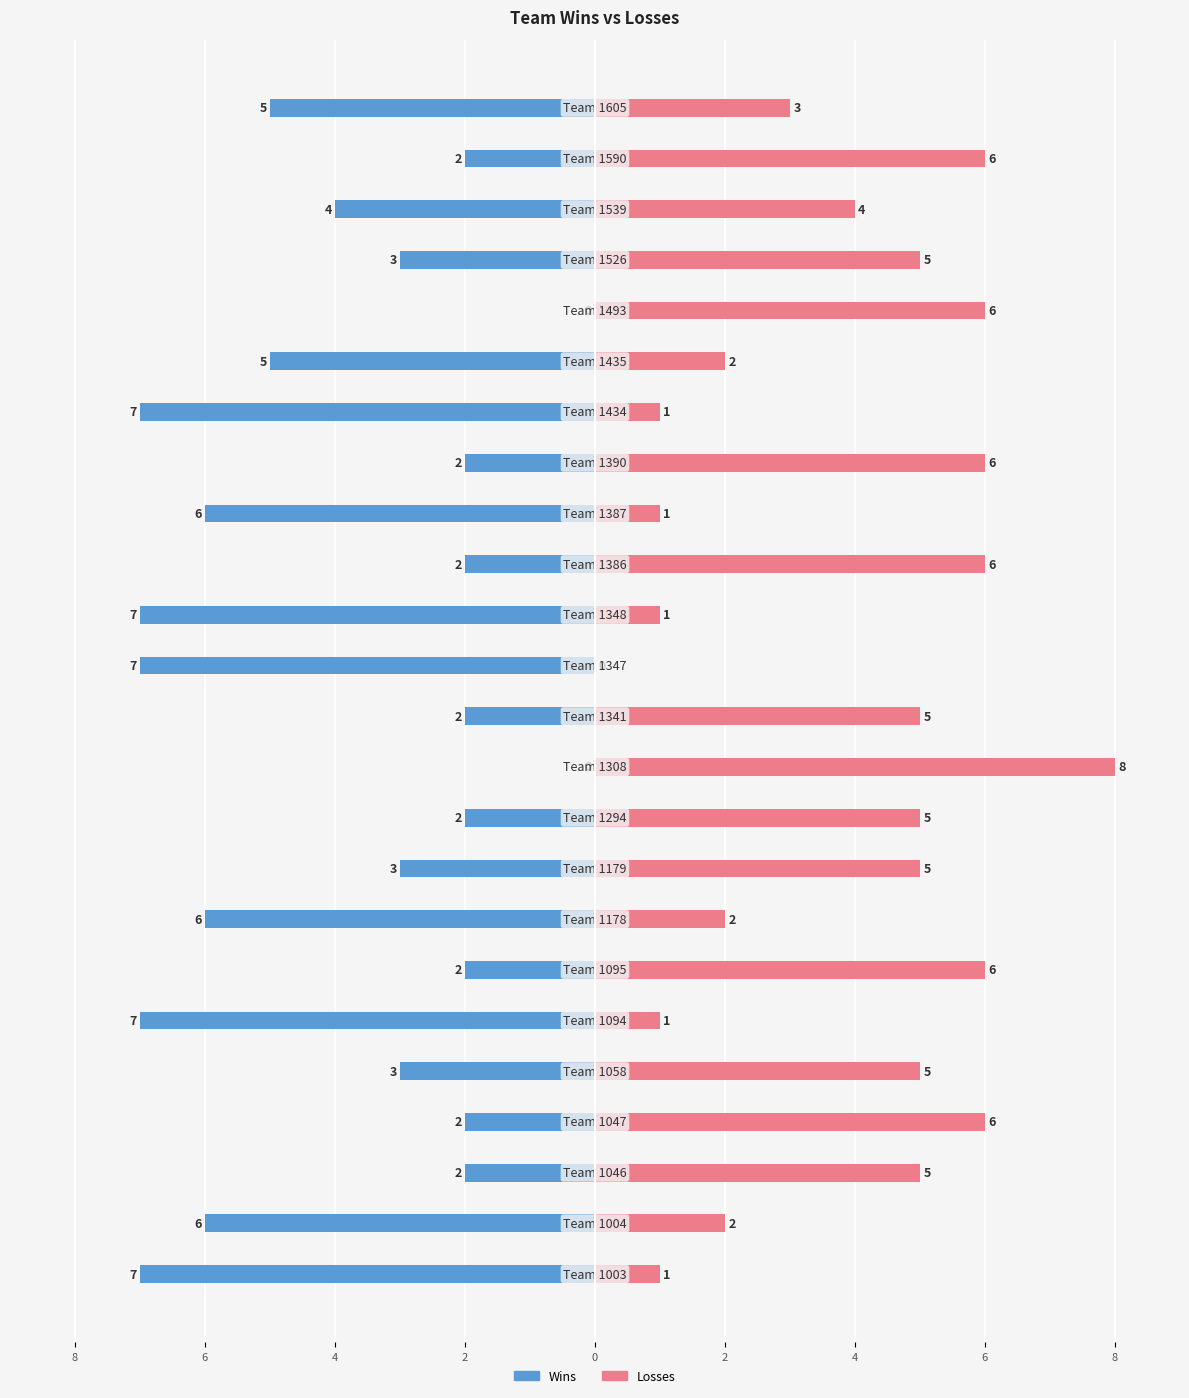

True or false: Losses has a value of 2 at 18.

True